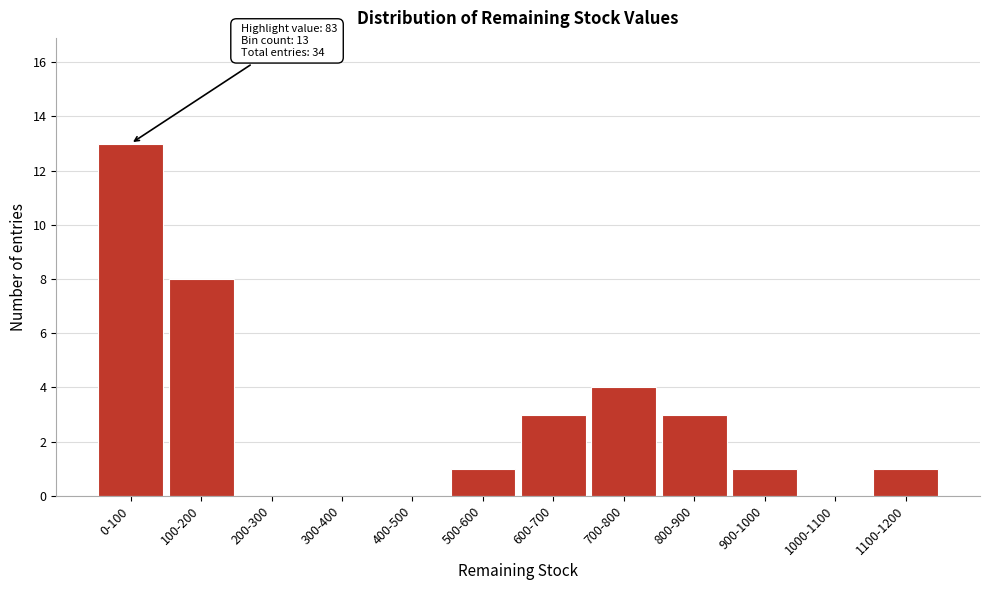

Reading left to right, what are all the values shown in this chart?

0-100=13	100-200=8	200-300=0	300-400=0	400-500=0	500-600=1	600-700=3	700-800=4	800-900=3	900-1000=1	1000-1100=0	1100-1200=1